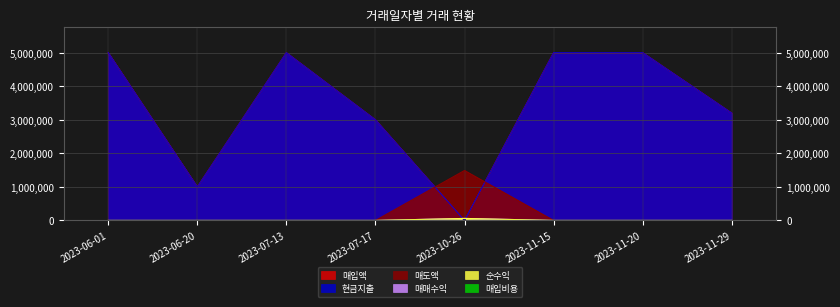

At which label is 매입액 closest to 2500574?

2023-07-17